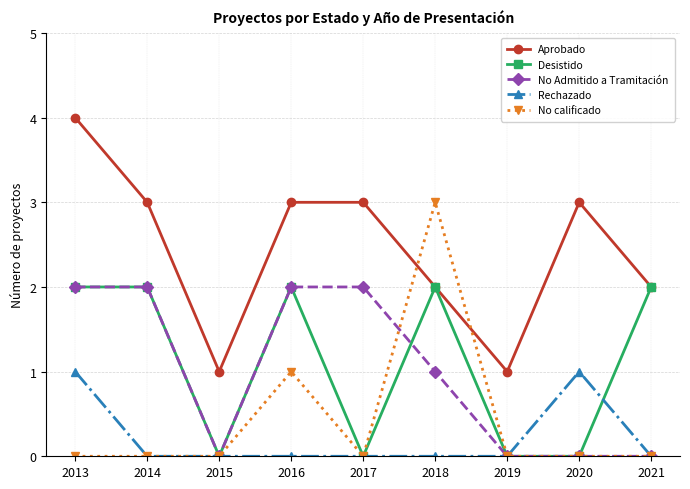

Does the chart have visible grid lines?

Yes